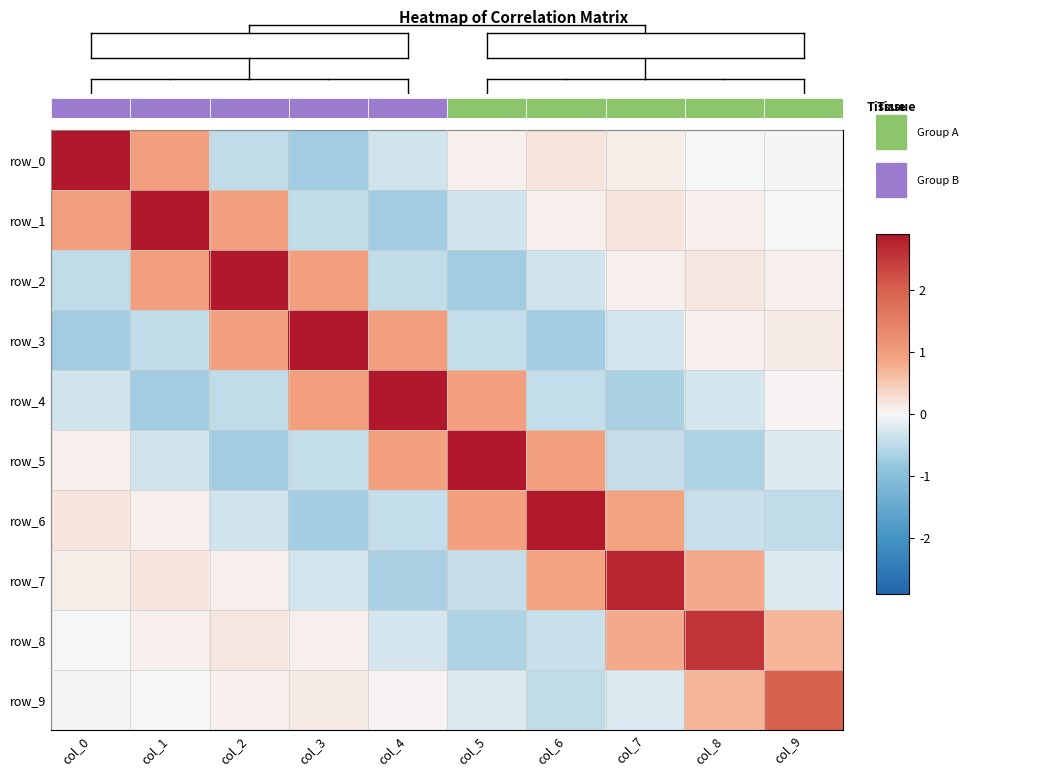

Which series has the largest range (max minus min)?

row_0